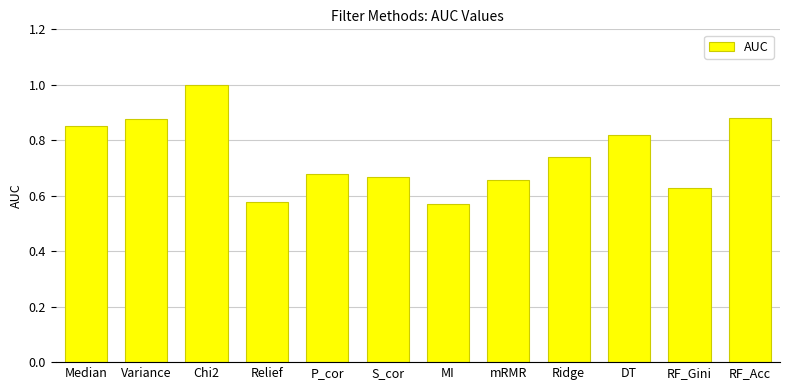

What position from the left is mRMR?

8